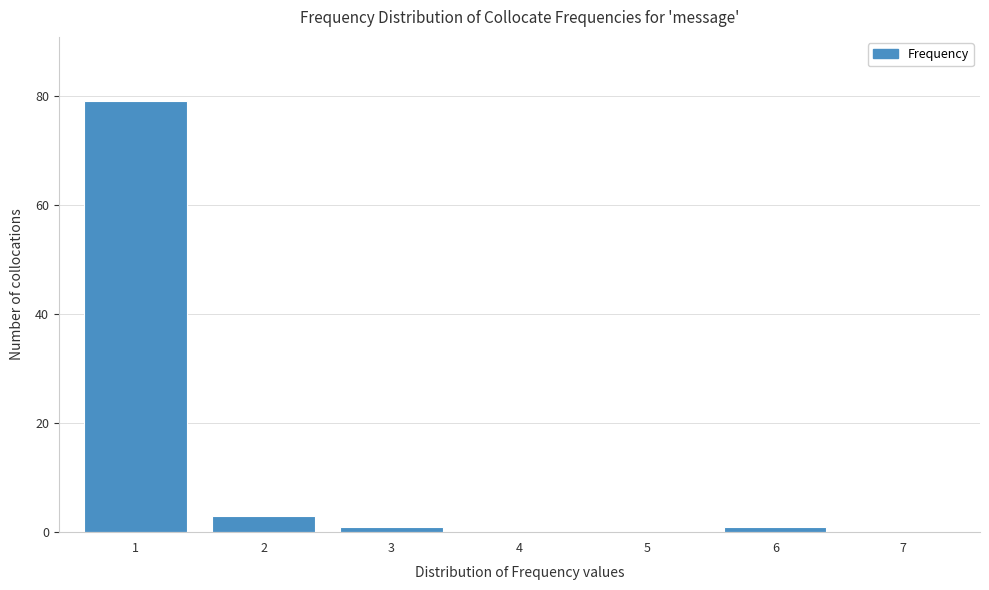

Reading left to right, what are all the values shown in this chart?

1=79	2=3	3=1	4=0	5=0	6=1	7=0